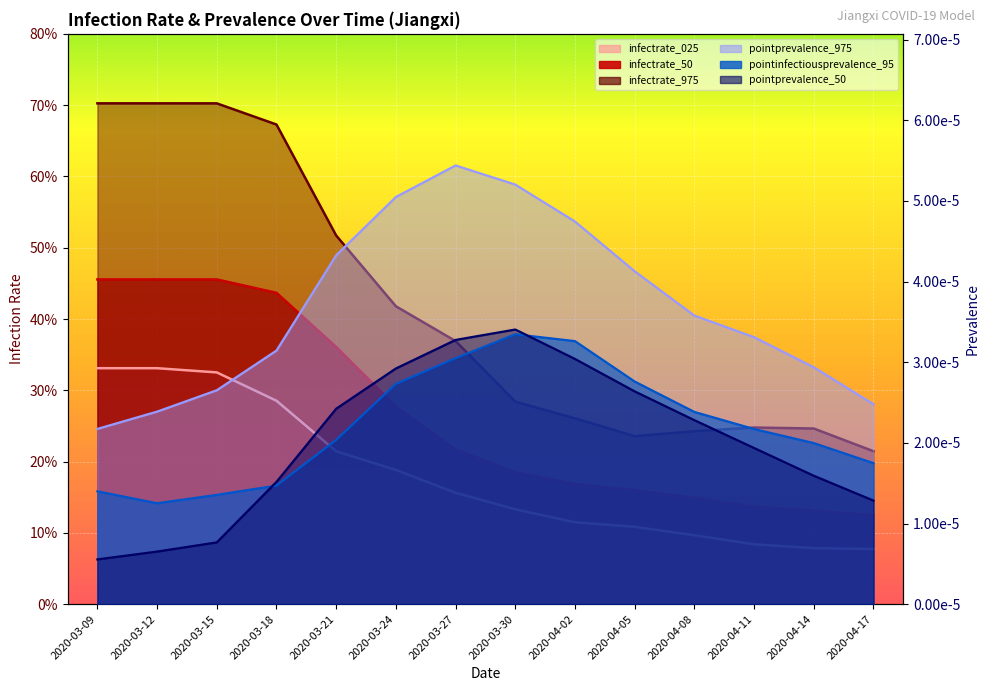

Which category has the lowest value across all series?

2020-03-09